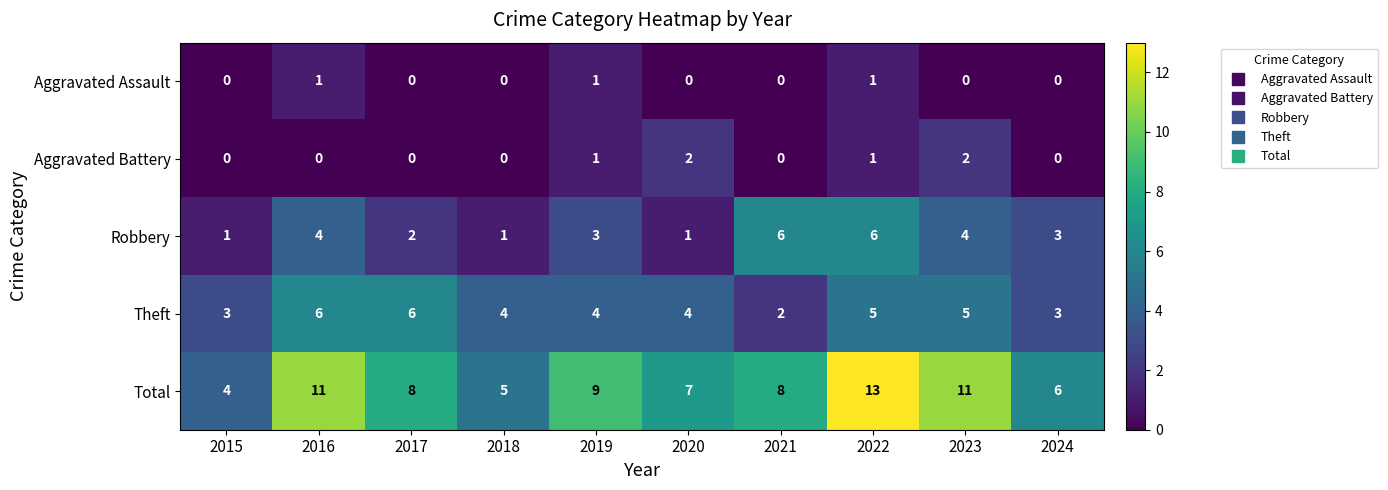

What is the maximum value shown in the chart?

13